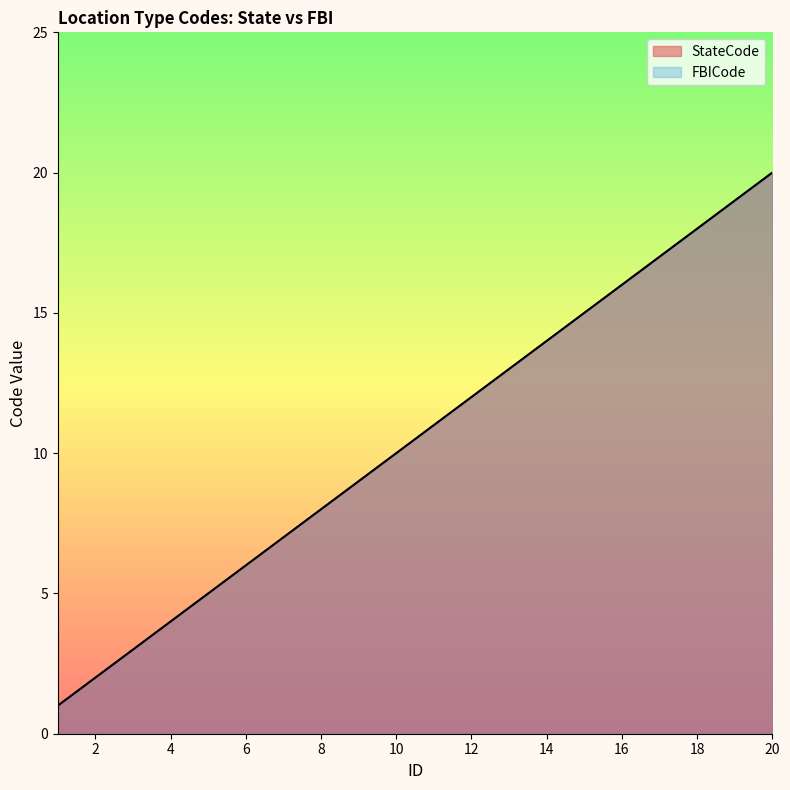

Between 1 and 7, which is larger?

7